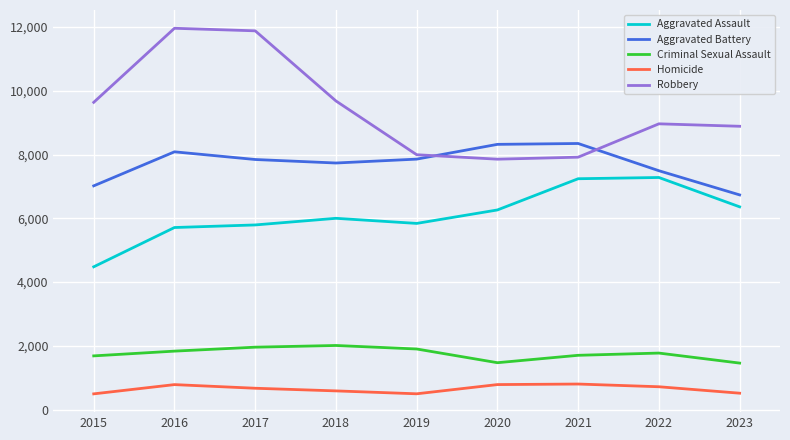

True or false: Homicide and Criminal Sexual Assault cross at least once.

False